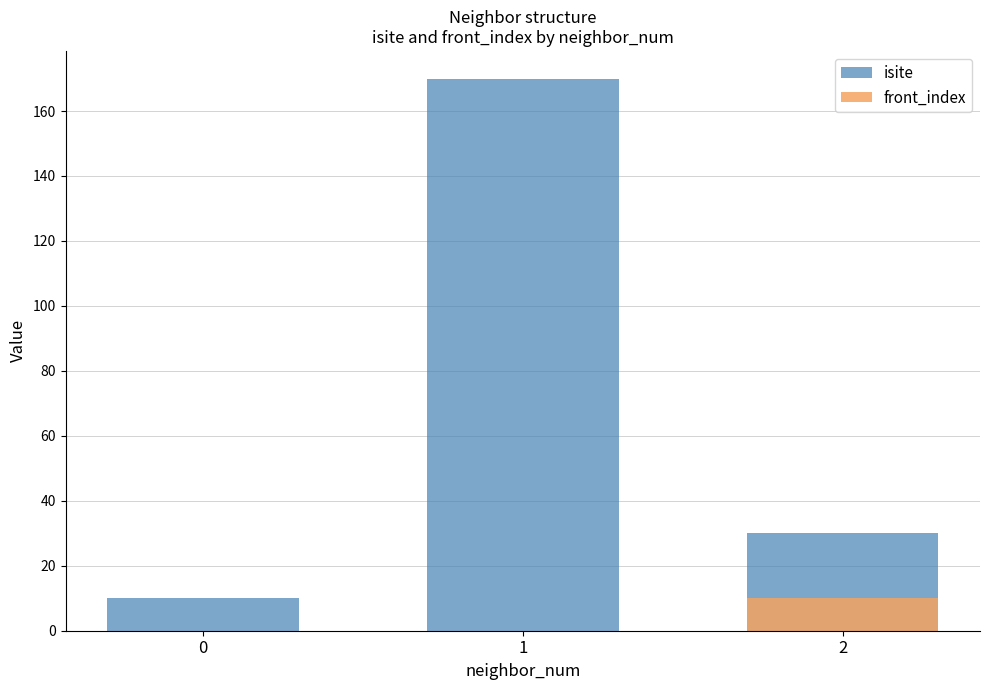

Rank the series by their maximum value, from highest to lowest.

isite, front_index